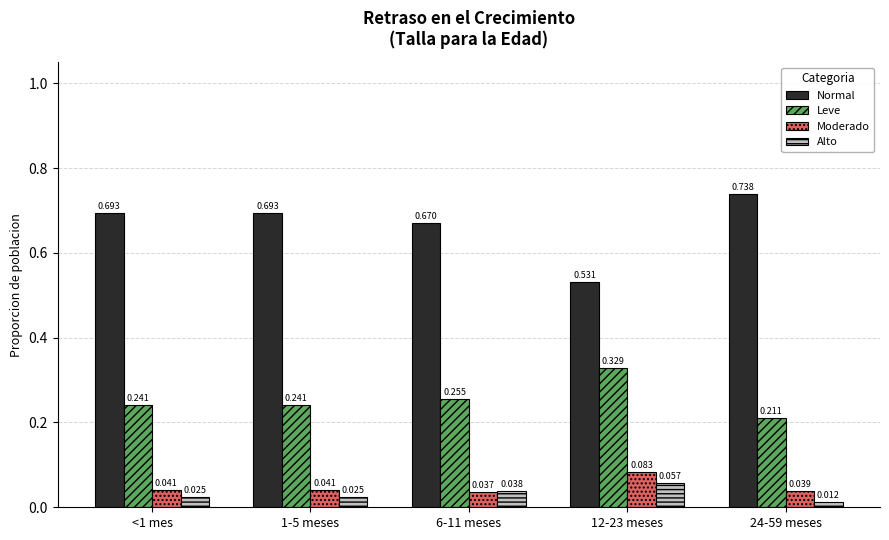

What are all the series names shown in the legend?

Normal, Leve, Moderado, Alto